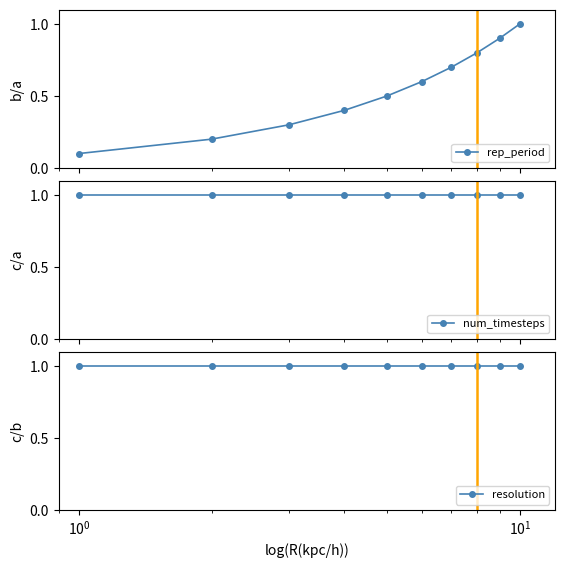

Reading left to right, transcribe all the data shown in this chart.

rep_period: 0.1	0.2	0.3	0.4	0.5	0.6	0.7	0.8	0.9	1.0
num_timesteps: 1.0	1.0	1.0	1.0	1.0	1.0	1.0	1.0	1.0	1.0
resolution: 1.0	1.0	1.0	1.0	1.0	1.0	1.0	1.0	1.0	1.0